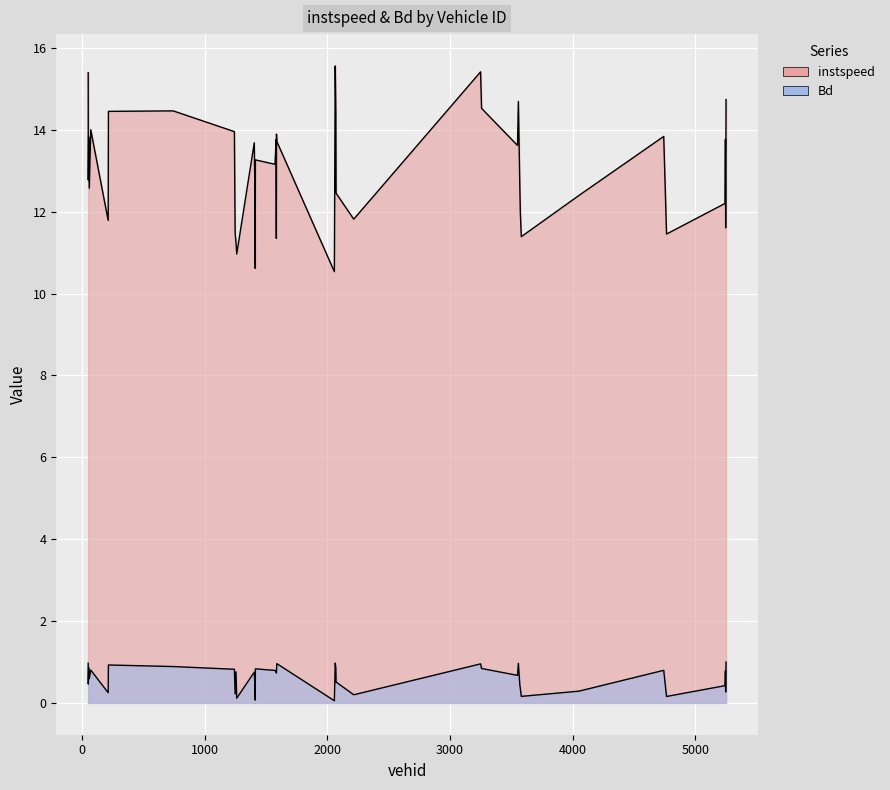

What is the label of the 33rd point from the right?

743.0